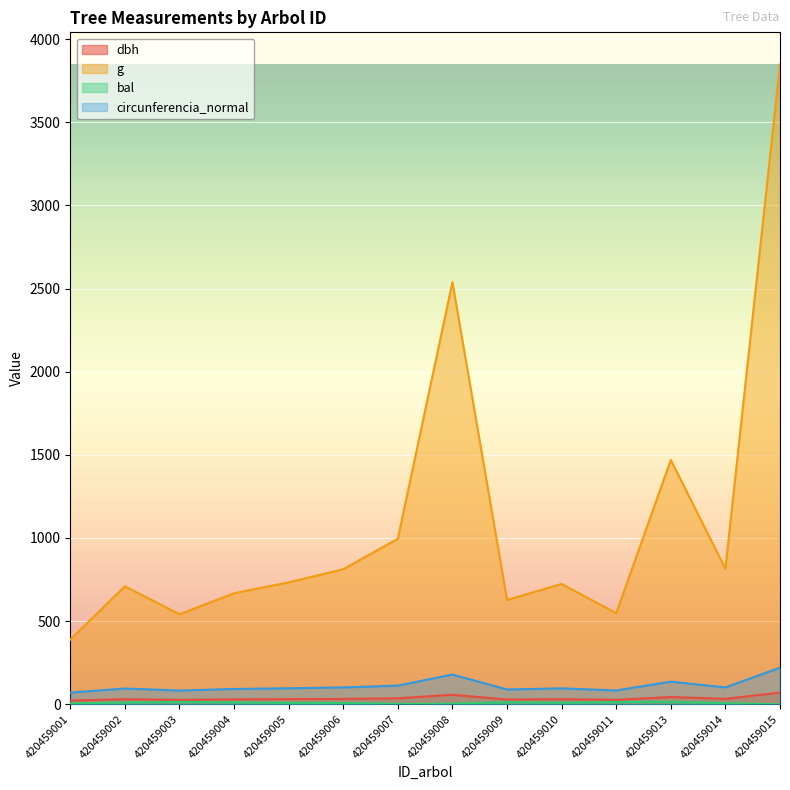

In g, how many points are higher than both neighbors (excluding endpoints)?

4